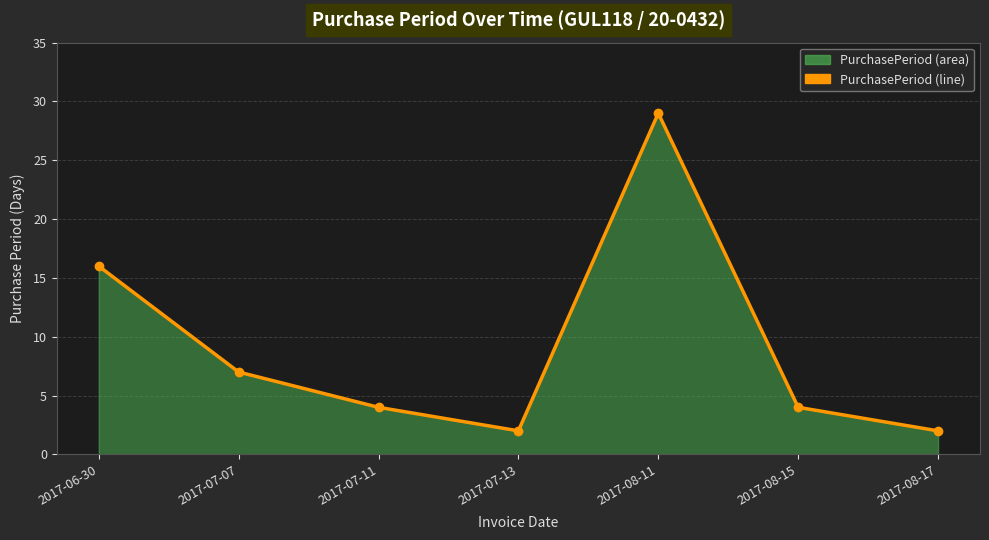

What is the ratio of the value at 2017-08-11 to the value at 2017-07-13?

14.5